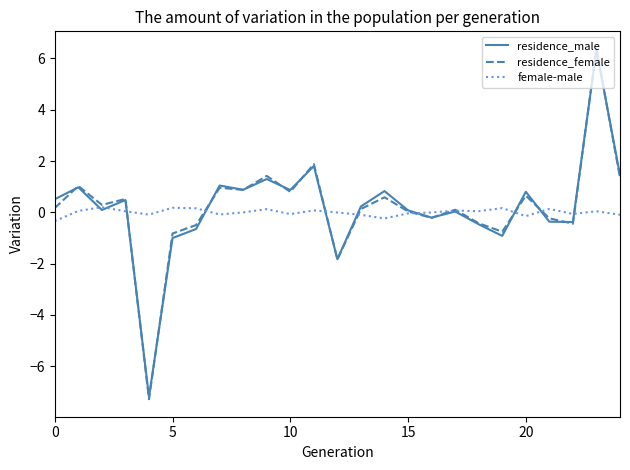

How many categories are shown in the chart?

25